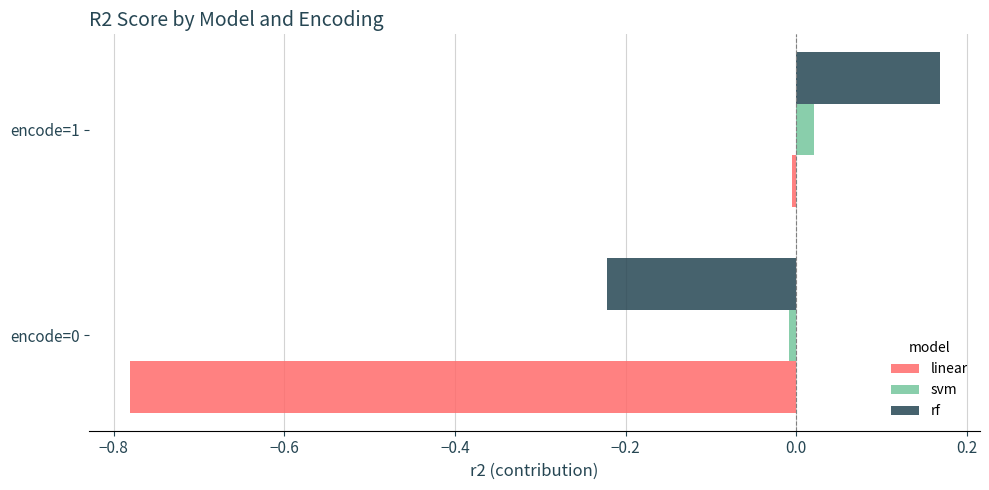

The value of linear at encode=0 is -1.2. True or false?

False